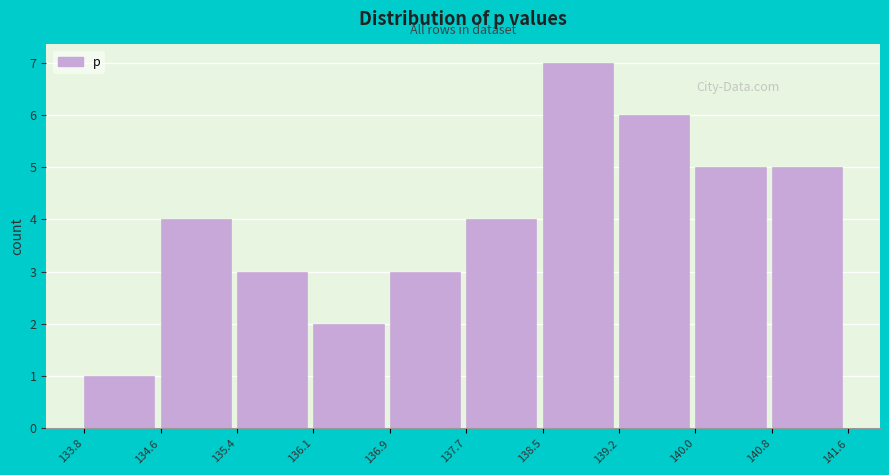

What is the height of the bar covering 137.7 to 138.5 on the x-axis? The values are not printed on the chart, so give them approximately, as read against the axis.

4